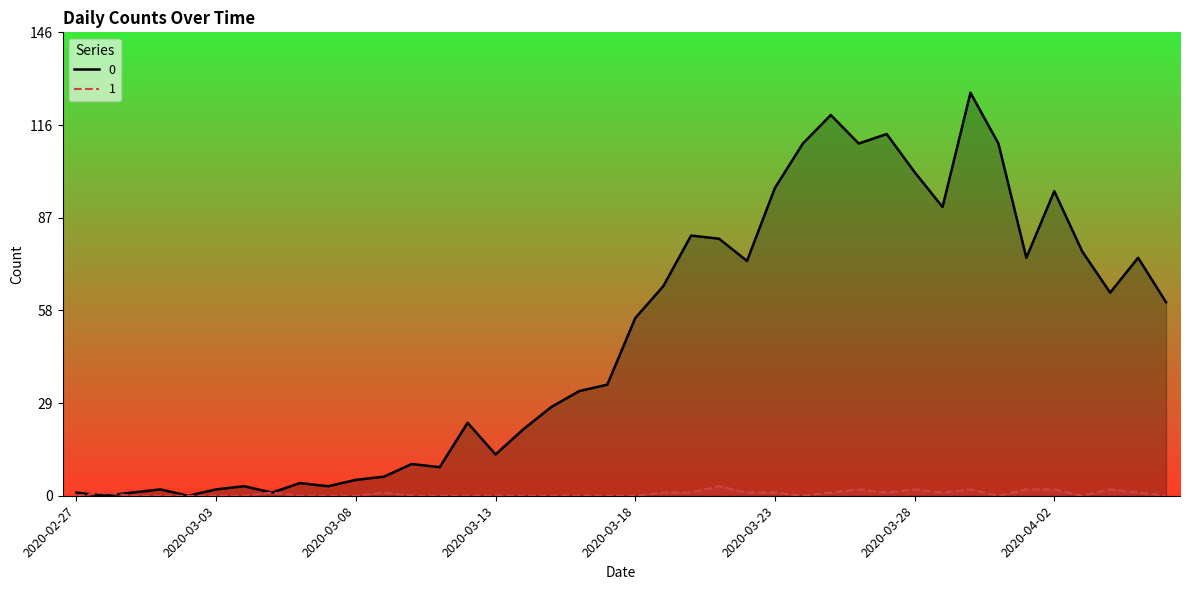

What is the difference between the second highest and second lowest values in the 1 series?

2